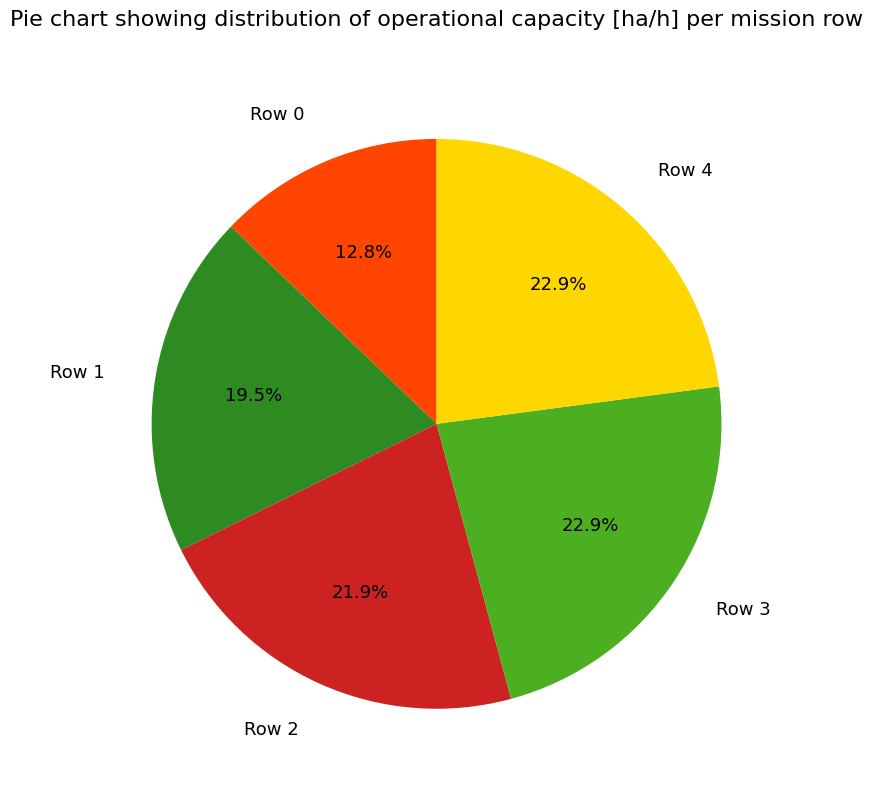

What percentage is the Row 3 slice, to the nearest percent?

23%